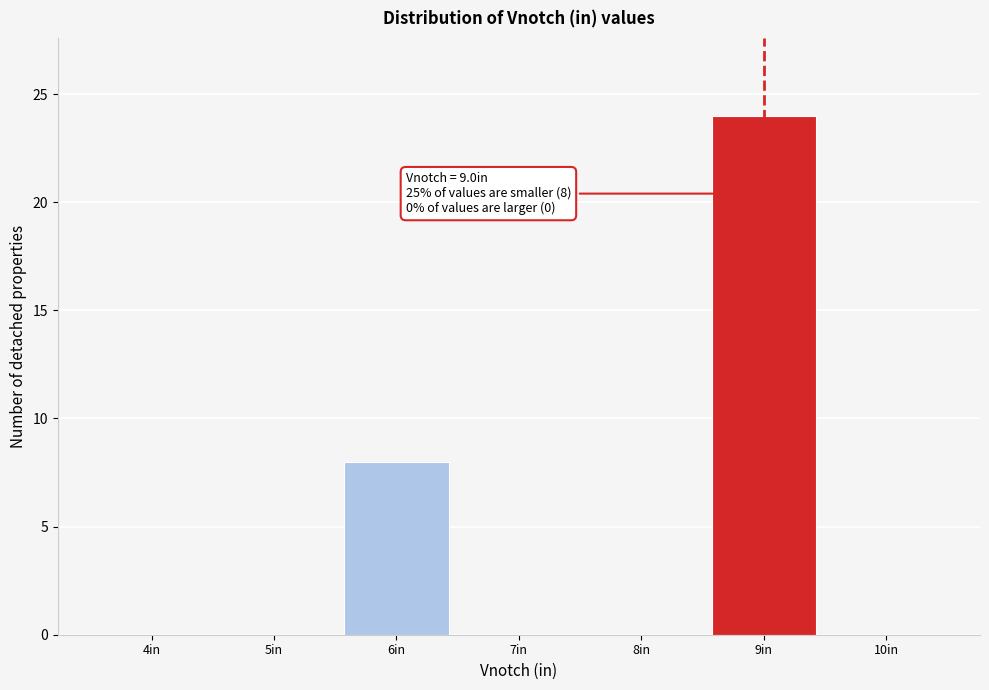

Reading right to left, list all the values displayed in this chart.

10in=0	9in=24	8in=0	7in=0	6in=8	5in=0	4in=0